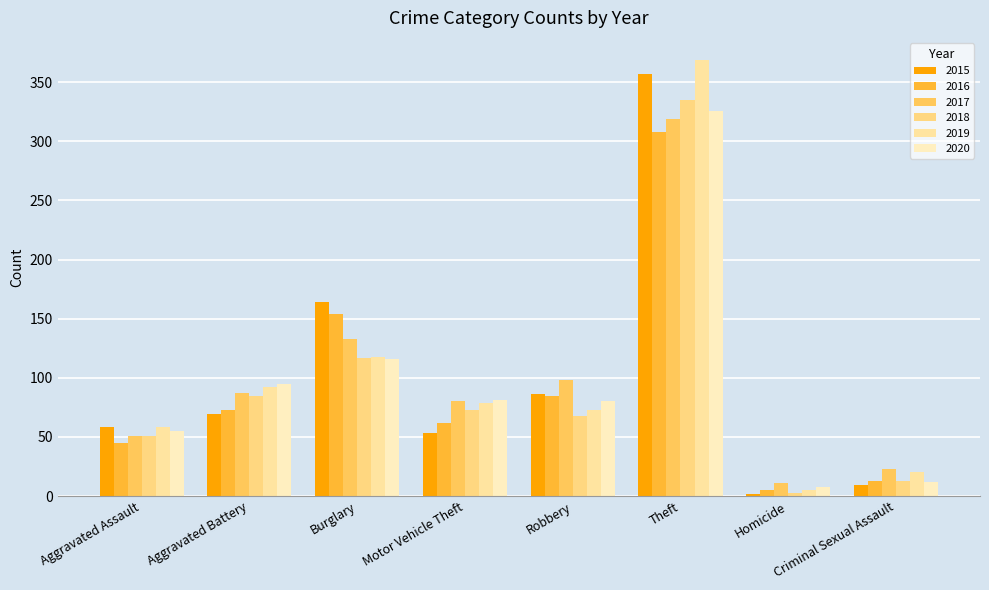

How many categories are shown in the chart?

8